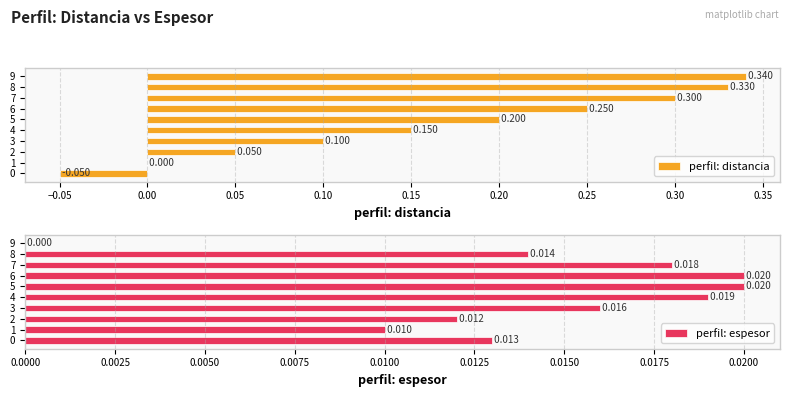

Where is perfil: distancia nearest to the value 0?

1